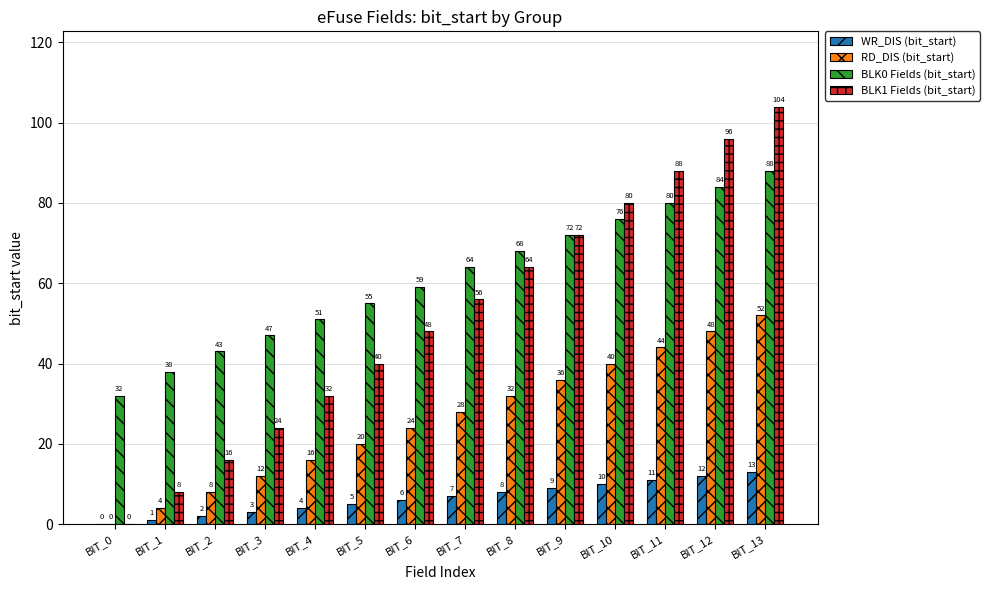

Reading right to left, transcribe all the data shown in this chart.

WR_DIS (bit_start): BIT_13=13	BIT_12=12	BIT_11=11	BIT_10=10	BIT_9=9	BIT_8=8	BIT_7=7	BIT_6=6	BIT_5=5	BIT_4=4	BIT_3=3	BIT_2=2	BIT_1=1	BIT_0=0
RD_DIS (bit_start): BIT_13=52	BIT_12=48	BIT_11=44	BIT_10=40	BIT_9=36	BIT_8=32	BIT_7=28	BIT_6=24	BIT_5=20	BIT_4=16	BIT_3=12	BIT_2=8	BIT_1=4	BIT_0=0
BLK0 Fields (bit_start): BIT_13=88	BIT_12=84	BIT_11=80	BIT_10=76	BIT_9=72	BIT_8=68	BIT_7=64	BIT_6=59	BIT_5=55	BIT_4=51	BIT_3=47	BIT_2=43	BIT_1=38	BIT_0=32
BLK1 Fields (bit_start): BIT_13=104	BIT_12=96	BIT_11=88	BIT_10=80	BIT_9=72	BIT_8=64	BIT_7=56	BIT_6=48	BIT_5=40	BIT_4=32	BIT_3=24	BIT_2=16	BIT_1=8	BIT_0=0